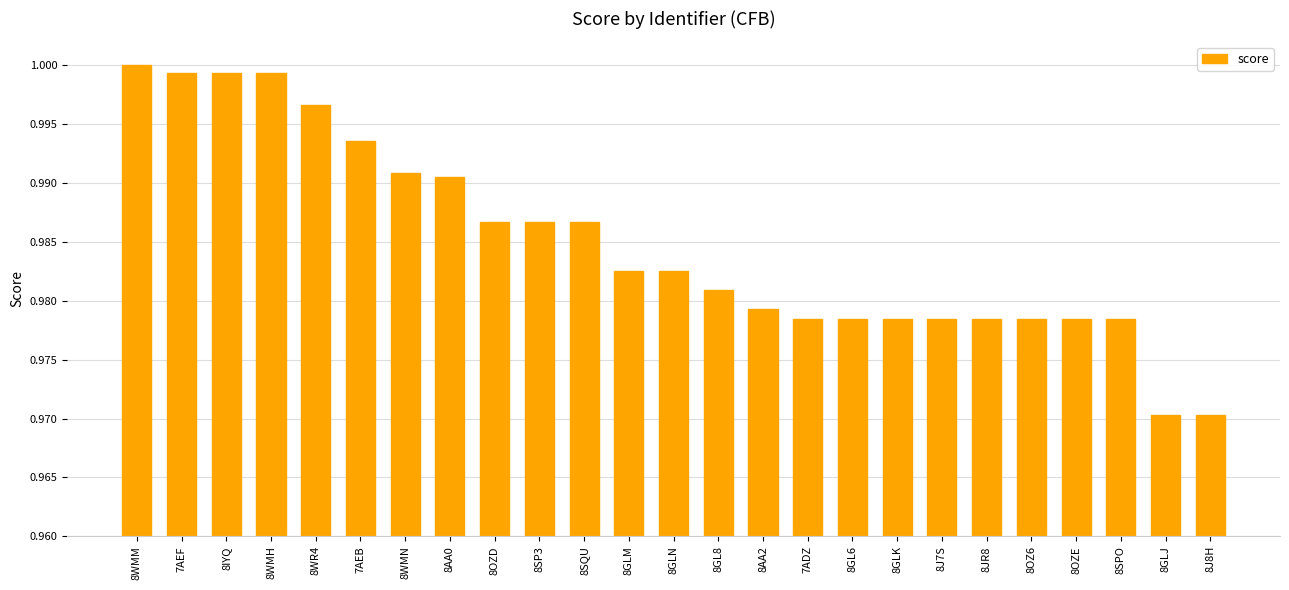

What is the sum of the values at 8WR4 and 8GLJ?

2.0